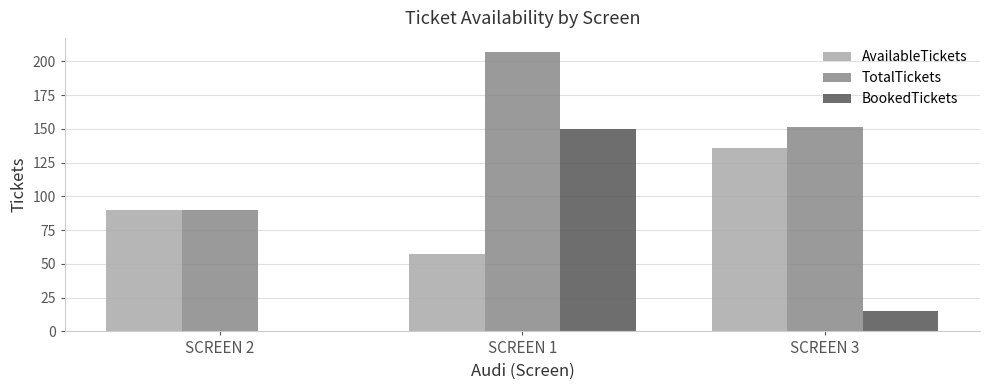

Where is AvailableTickets nearest to the value 96?

SCREEN 2